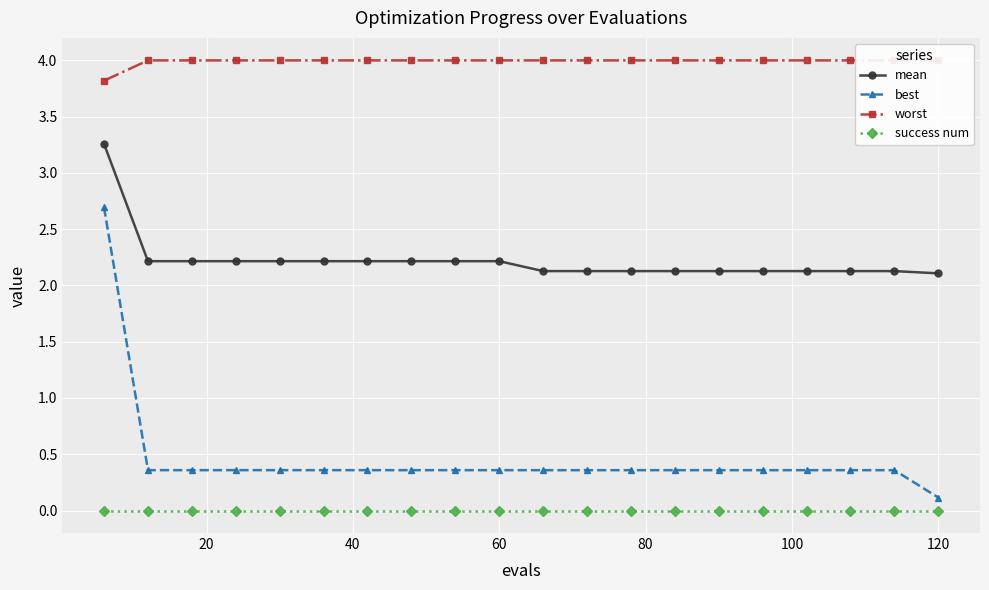

True or false: success num and best intersect in this chart.

False